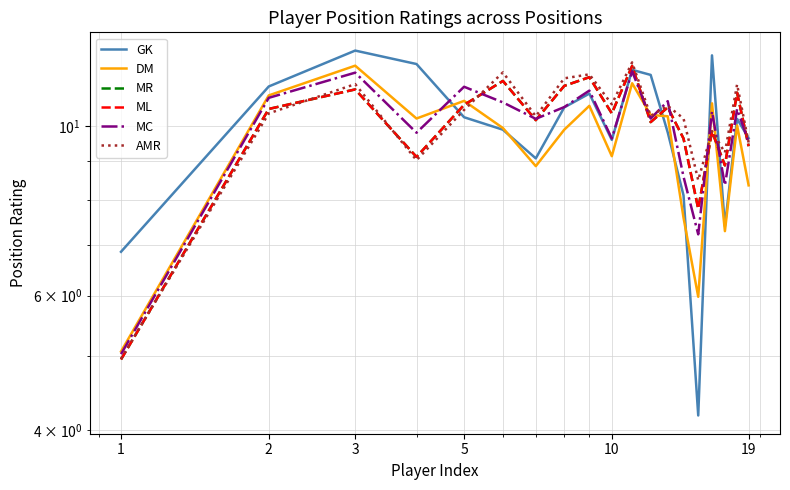

How many interior local peaks does the MR series have?

7